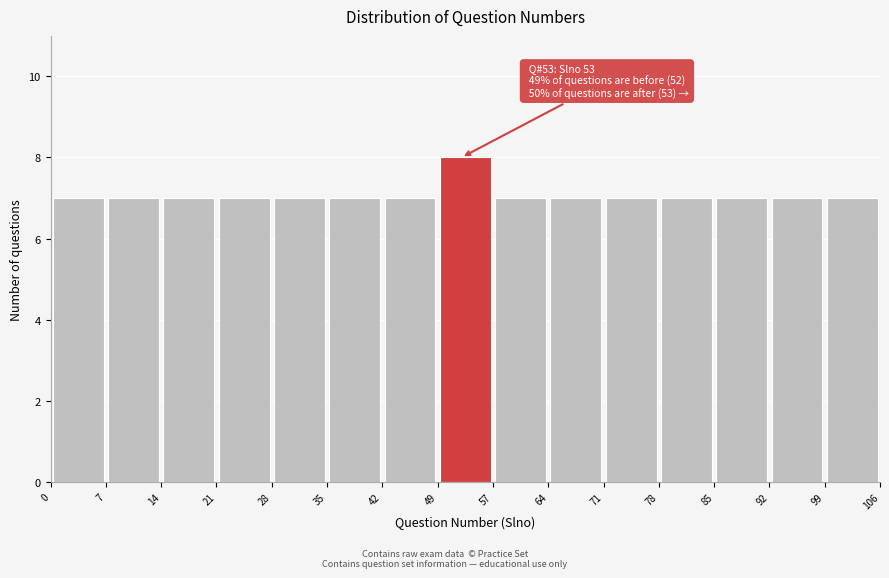

Which range on the x-axis has the tallest bar?

49 to 57